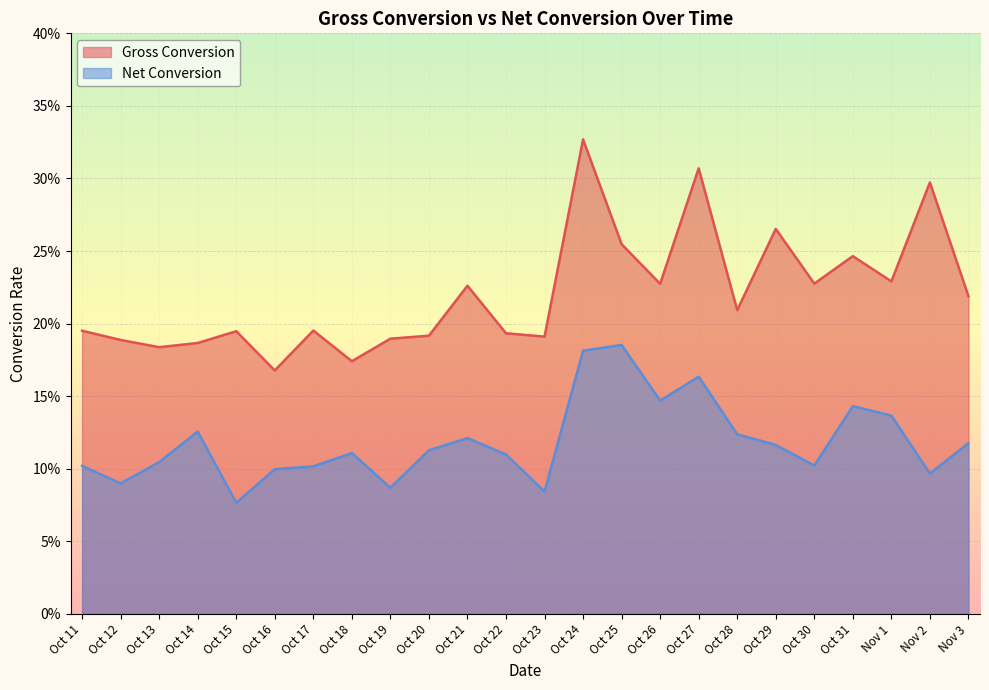

What is the lowest value of the Gross Conversion series?

0.2